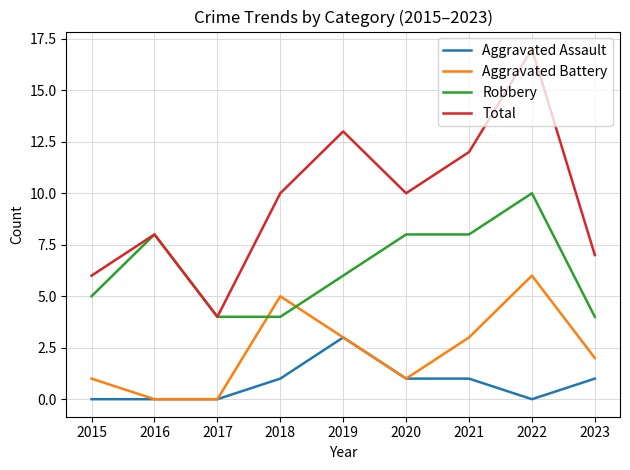

Between 2016 and 2023, which series saw the biggest shift?

Robbery